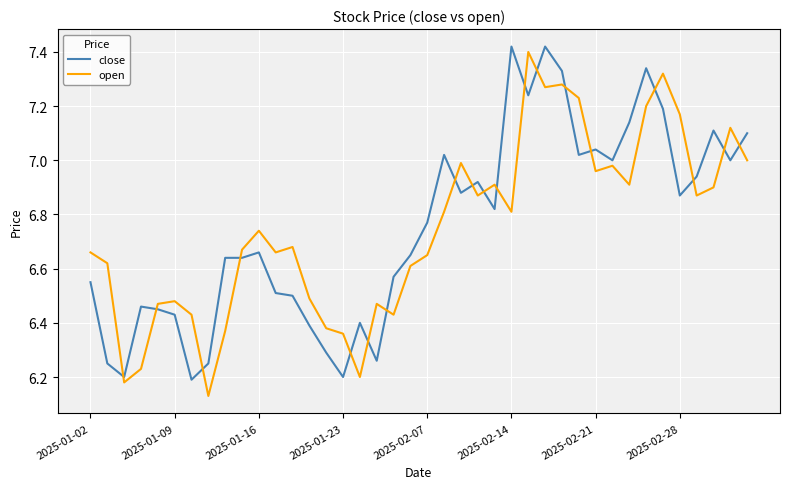

What is the difference between the maximum and minimum values in the open series?

1.3